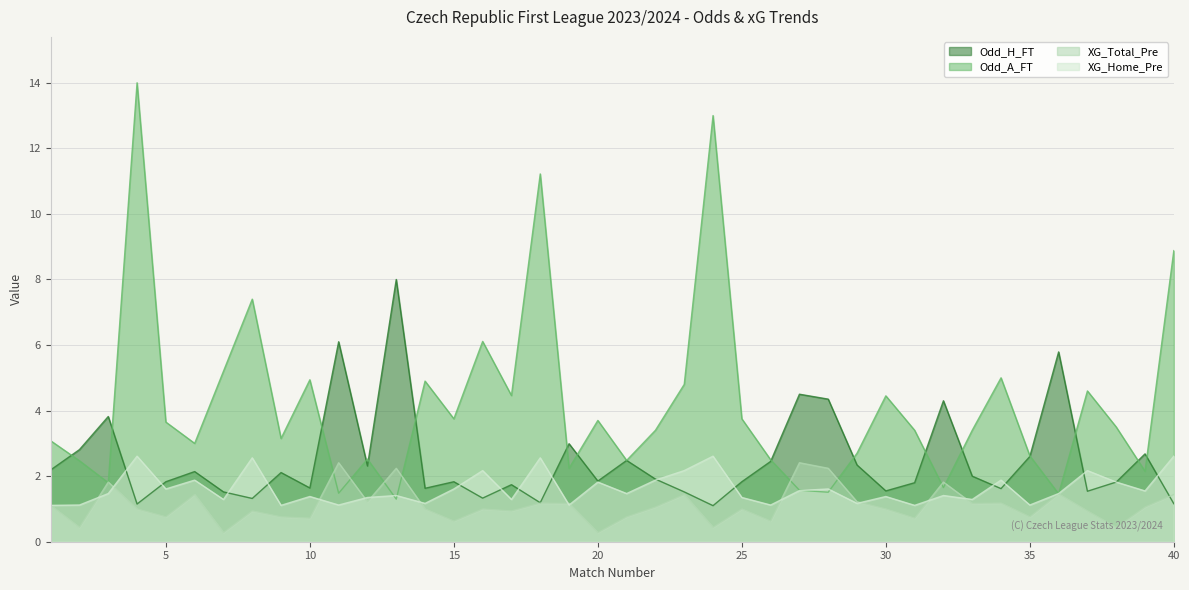

After their last crossing, which series has the higher values: XG_Home_Pre or Odd_A_FT?

Odd_A_FT